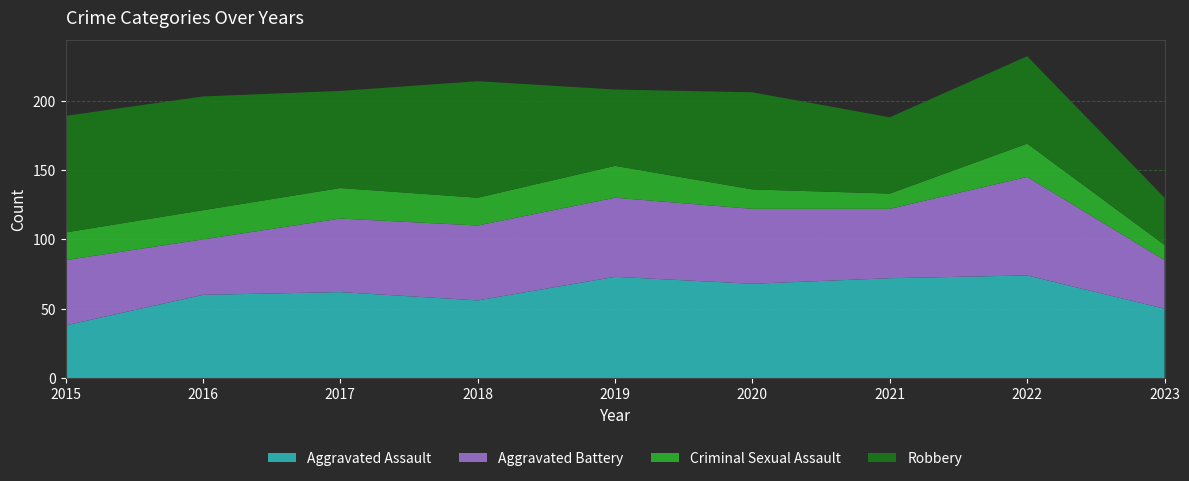

Reading left to right, what are all the values shown in this chart?

Aggravated Assault: 38	60	62	56	73	68	72	74	50
Aggravated Battery: 47	40	53	54	57	54	50	71	35
Criminal Sexual Assault: 20	21	22	20	23	14	11	24	11
Robbery: 84	82	70	84	55	70	55	63	34